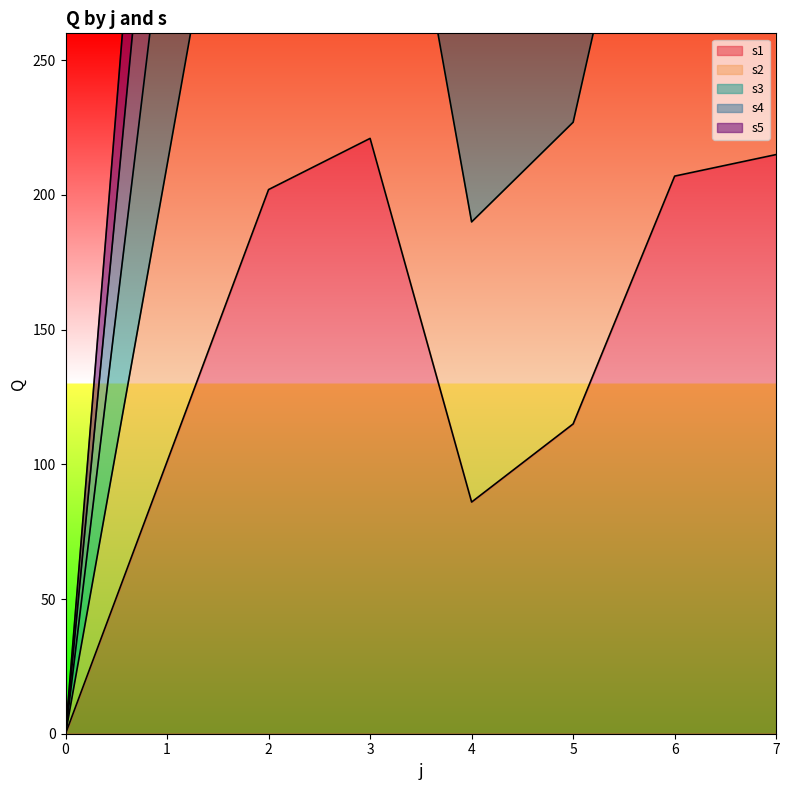

What is the approximate value of s1 at 7, to the nearest 5?

215